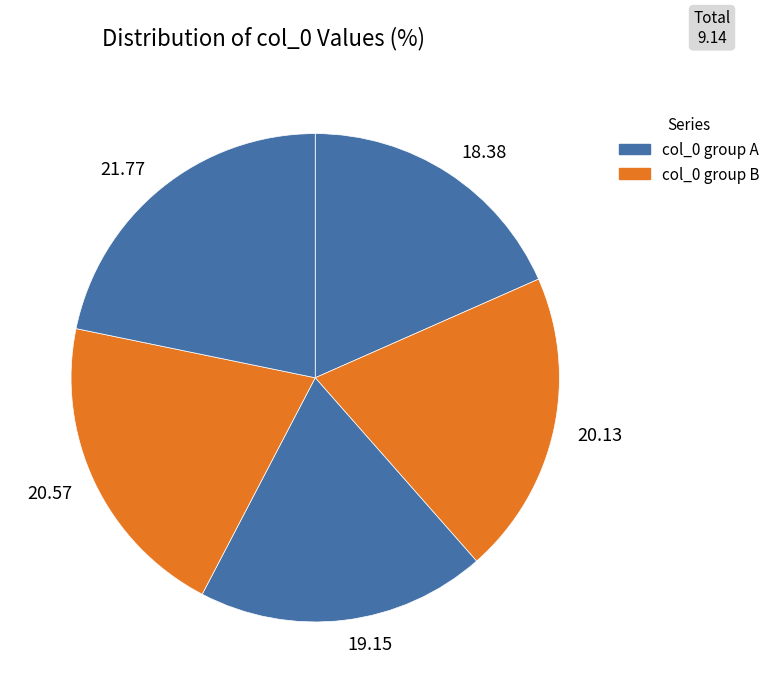

How many slices are in this pie chart?

5